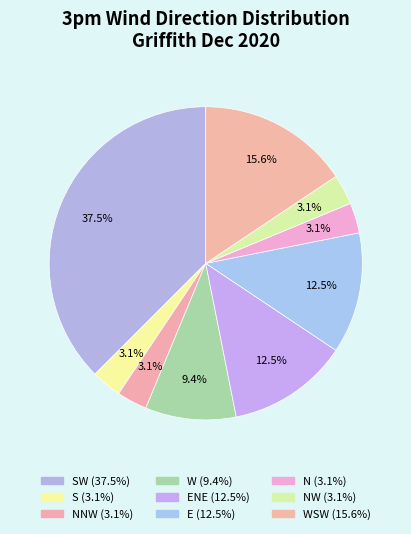

Does any single category account for the majority?

No